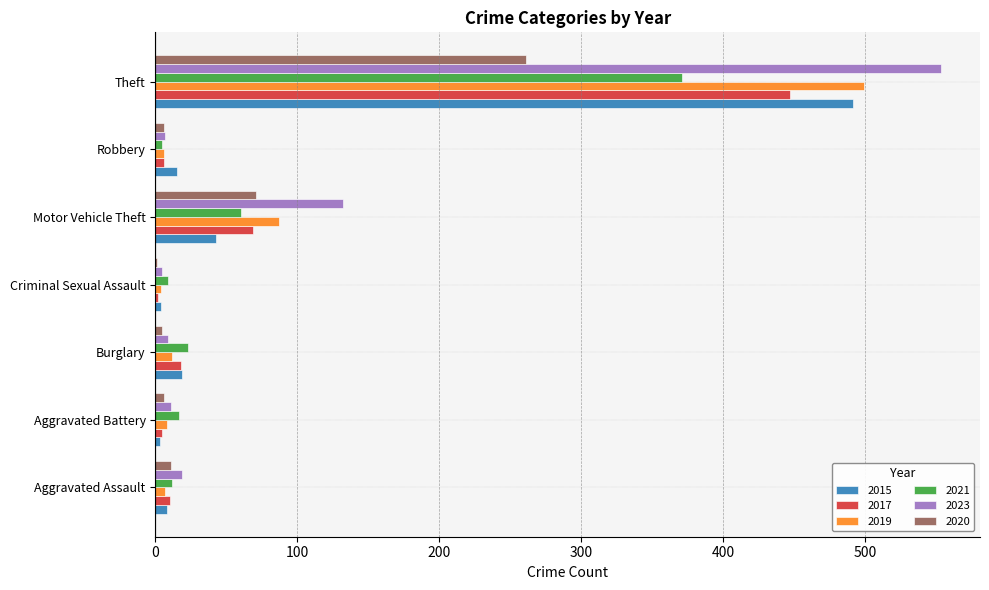

What is the sum of the 2015 values at Criminal Sexual Assault and Motor Vehicle Theft?

47